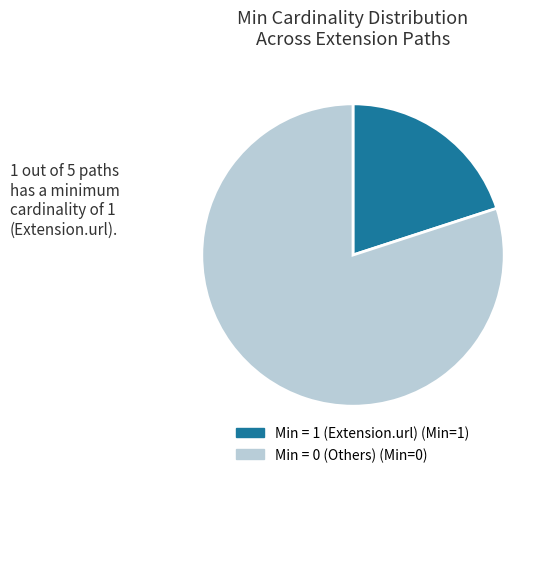

Does any single category account for the majority?

Yes